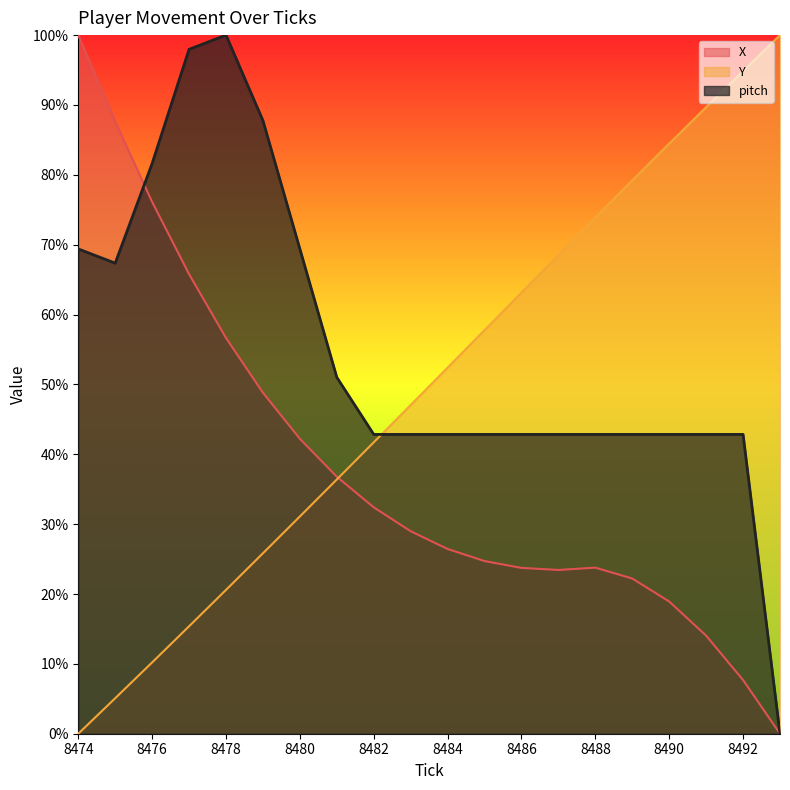

What are all the series names shown in the legend?

X, Y, pitch